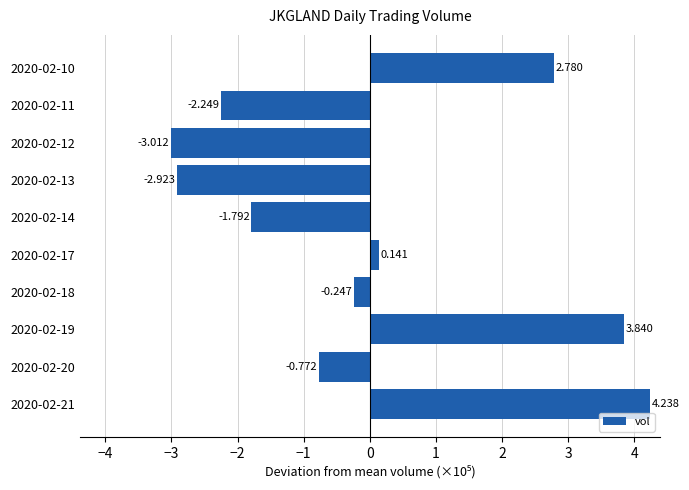

How many values are above zero?

4